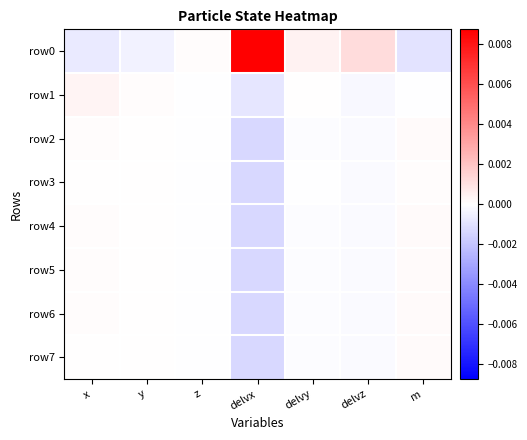

Which series has the widest spread of values?

row0